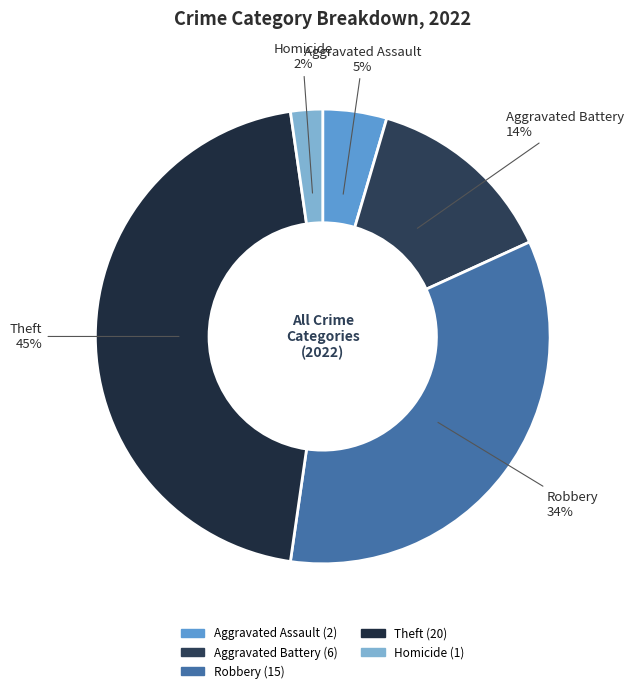

Count the number of slices in the pie.

5